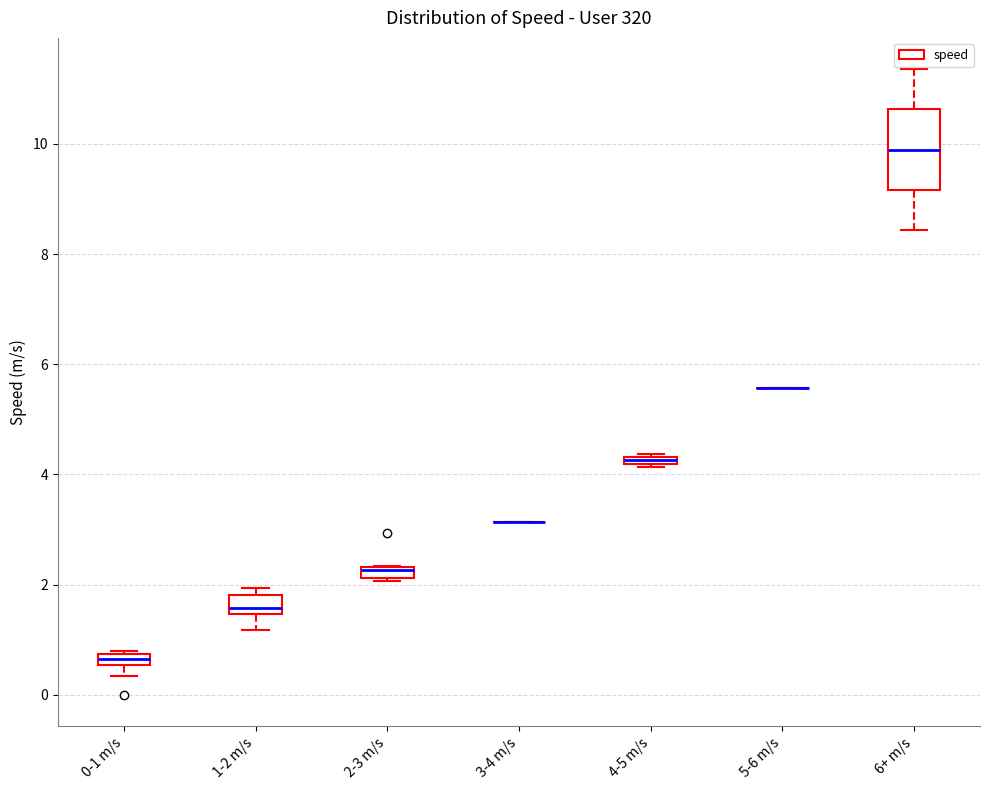

Comparing the boxes themselves (not the whiskers), which one is the tallest?

6+ m/s